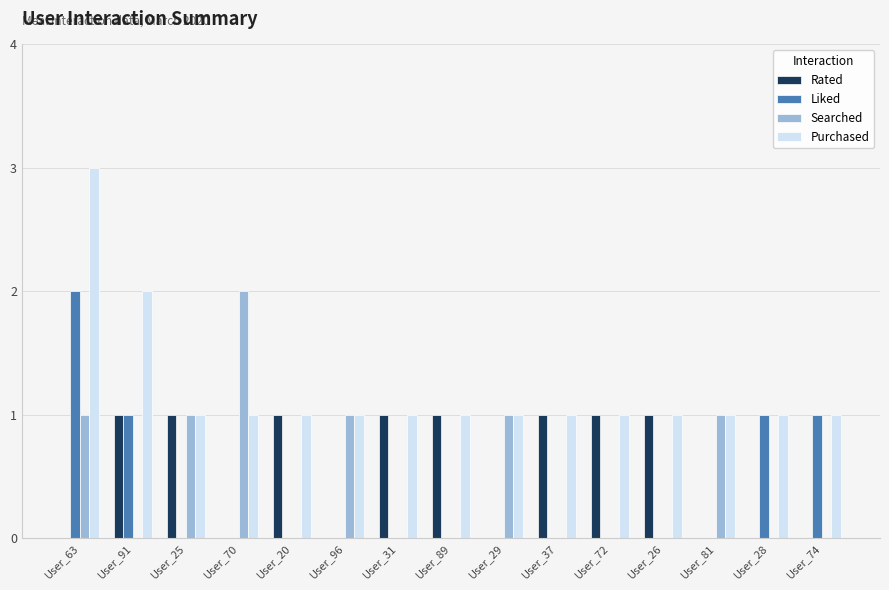

Between User_25 and User_26, which series saw the biggest shift?

Searched